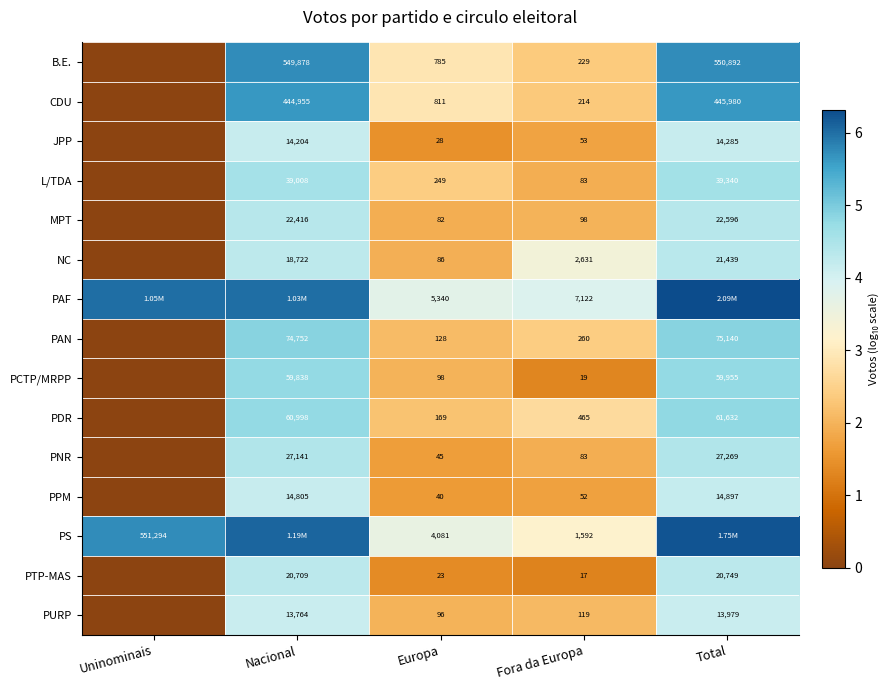

Is it true that PS equals 1.9 at Fora da Europa?

False